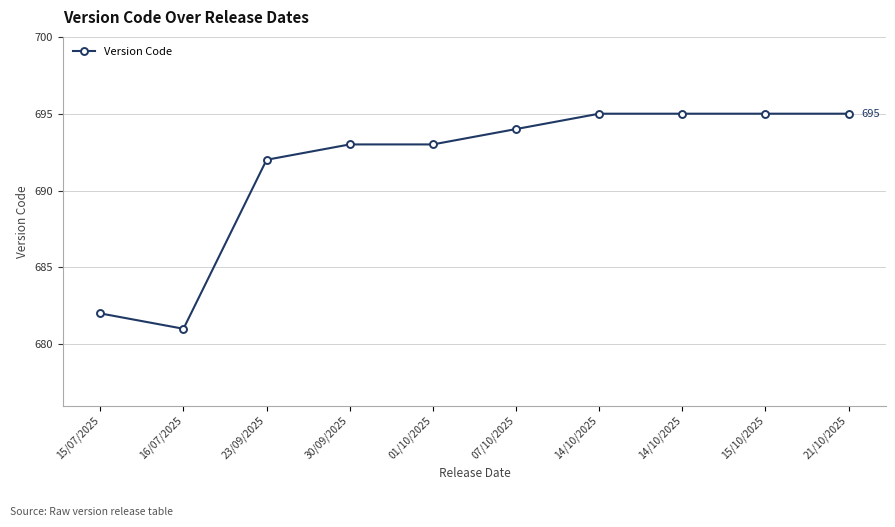

Is this an area chart (filled region under the line)?

No